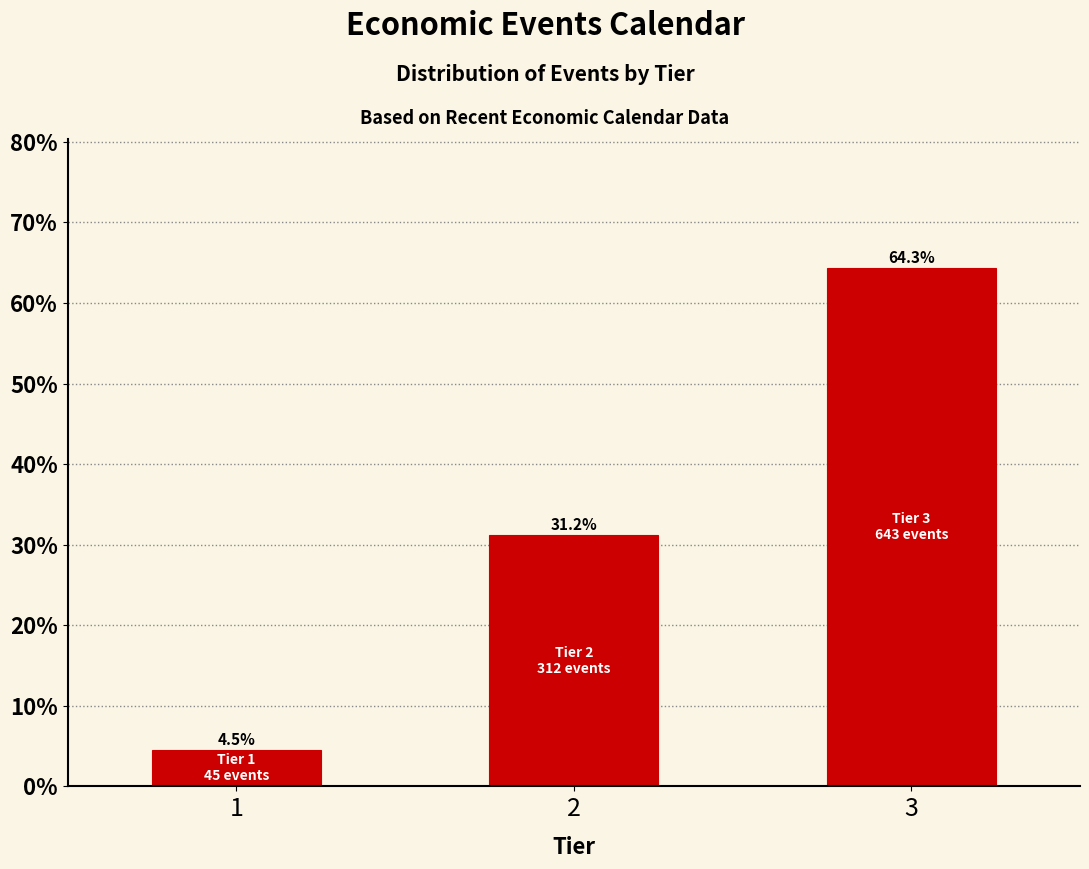

Reading left to right, list all the values displayed in this chart.

4.5	31.2	64.3